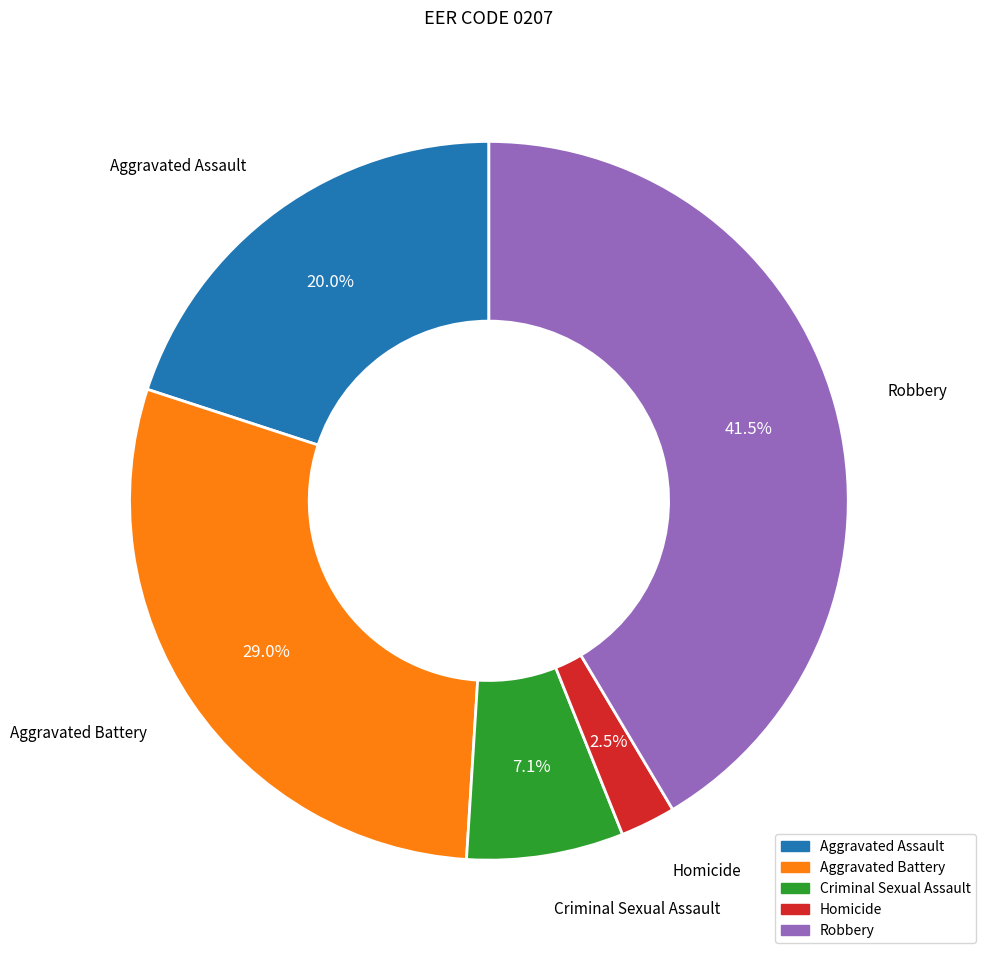

Rank the categories by value from highest to lowest.

Robbery, Aggravated Battery, Aggravated Assault, Criminal Sexual Assault, Homicide